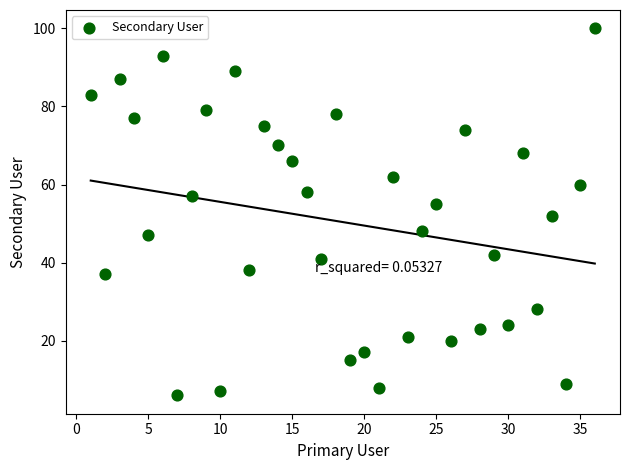

What is the range of X values (max minus min)?

35